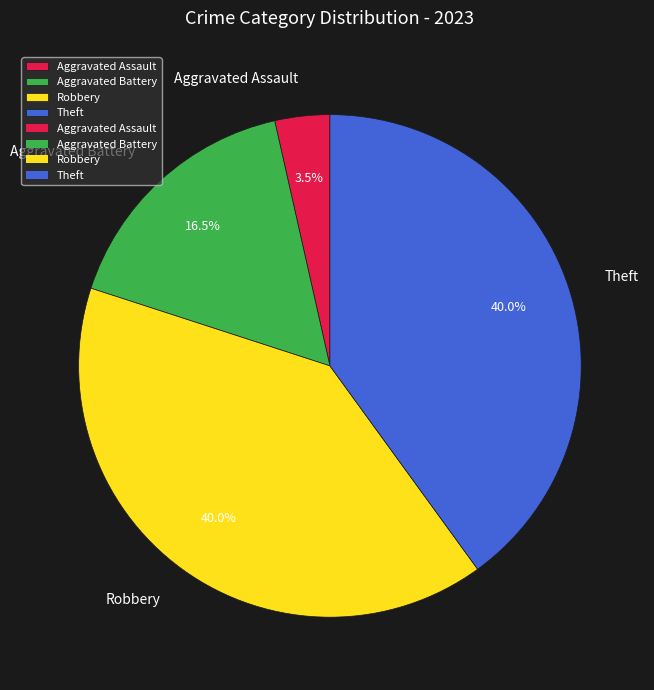

Is there any slice that represents more than half of the pie?

No